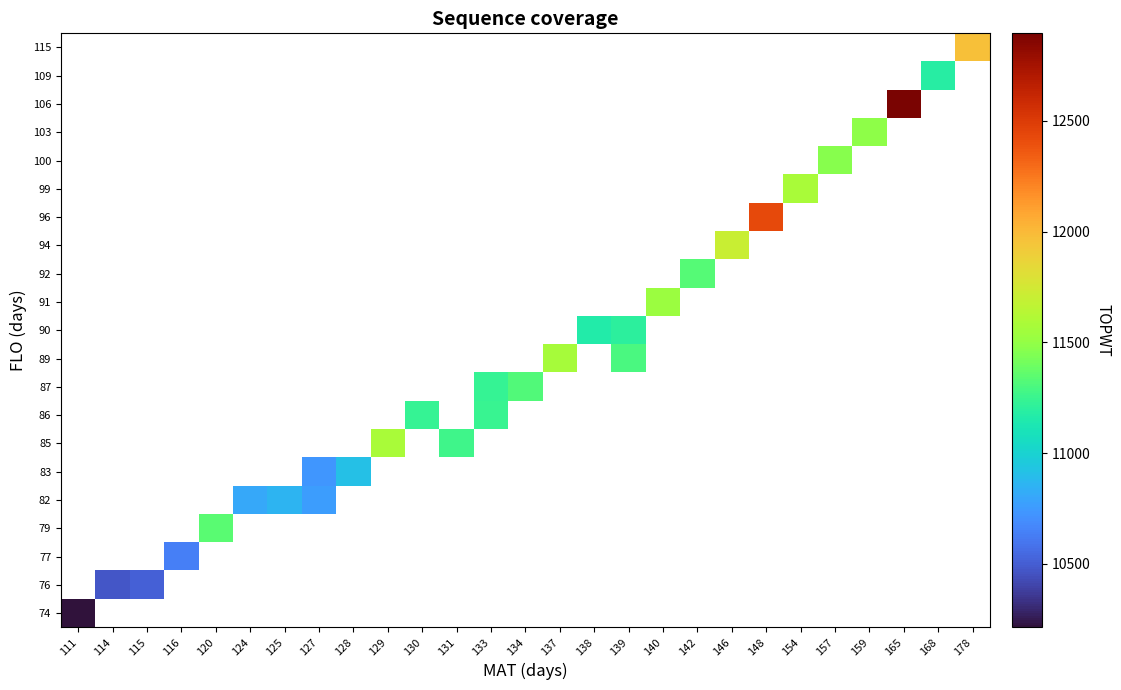

At which category does the chart reach its minimum across all series?

111